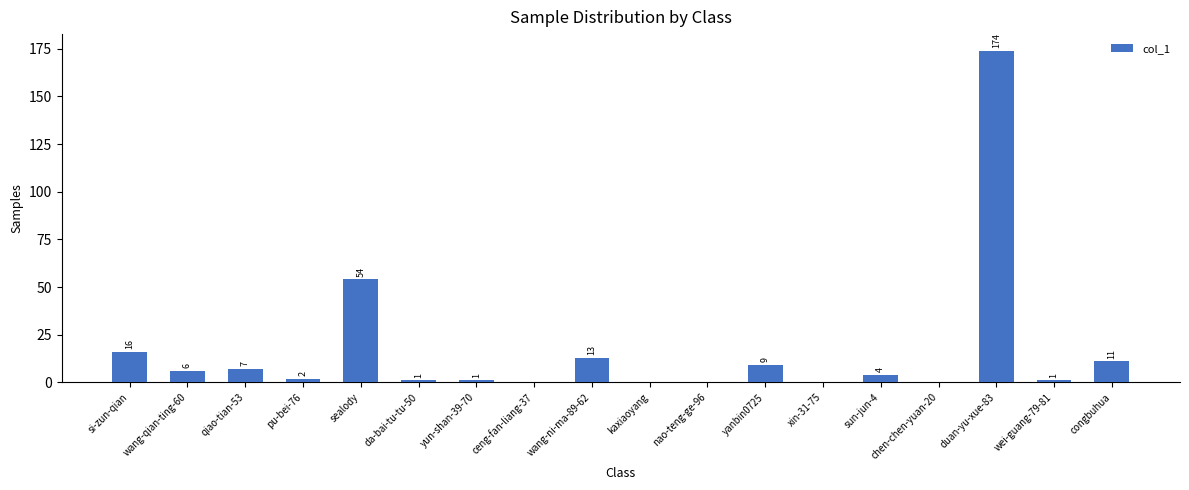

Are the bars grouped side by side (vs. stacked)?

No